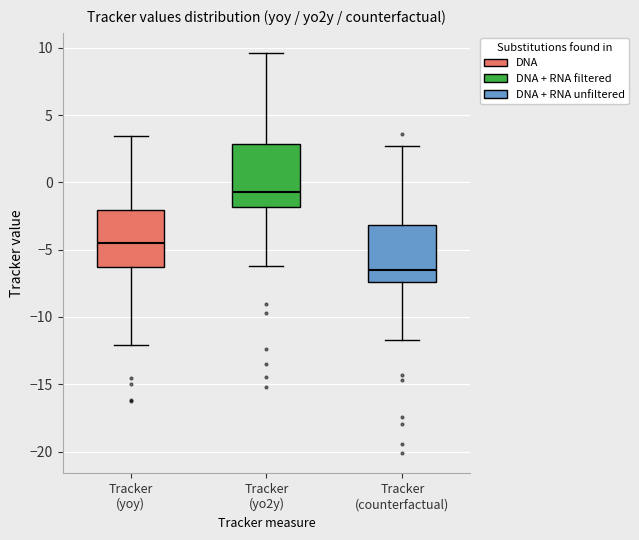

Where is the upper edge of the box for Tracker (yoy) on the y-axis? The values are not printed on the chart, so give them approximately, as read against the axis.

-2.0